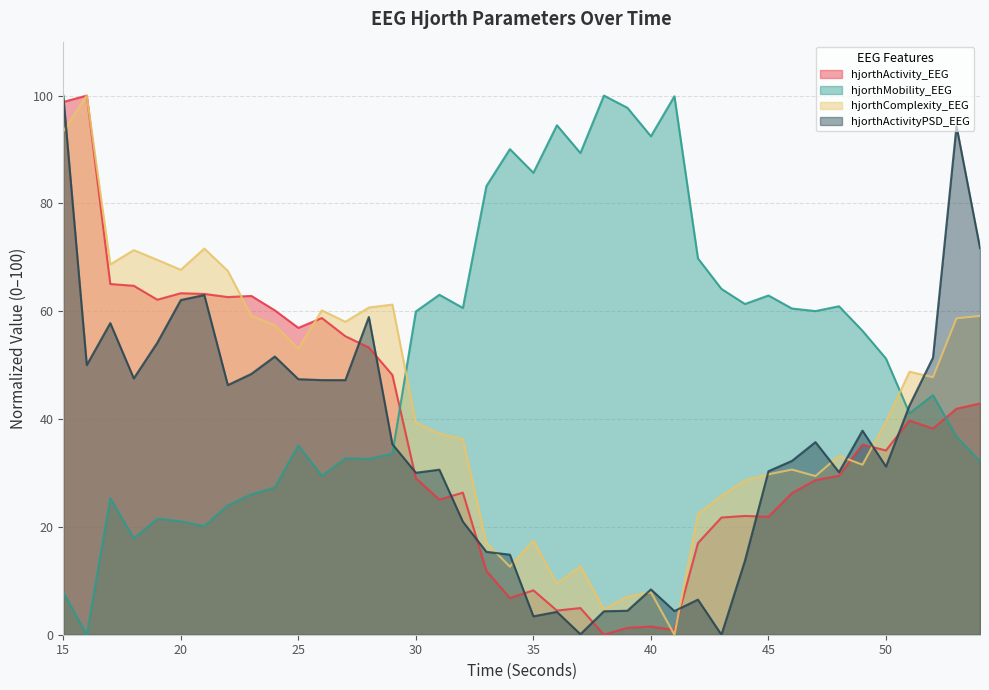

How many values in hjorthComplexity_EEG are above zero?

39